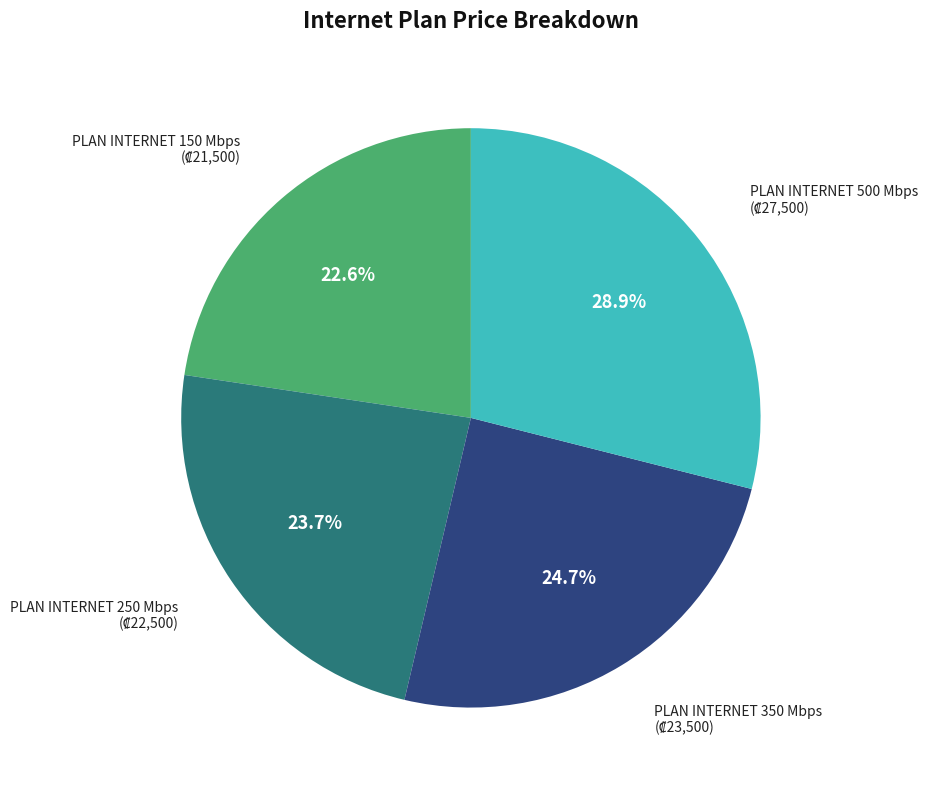

How many segments does this pie chart have?

4